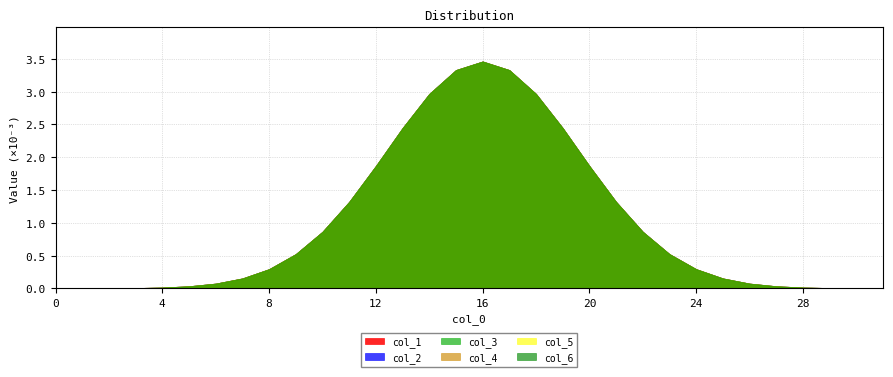

Is the value of col_3 at 16 greater than the value of col_1 at 16?

No